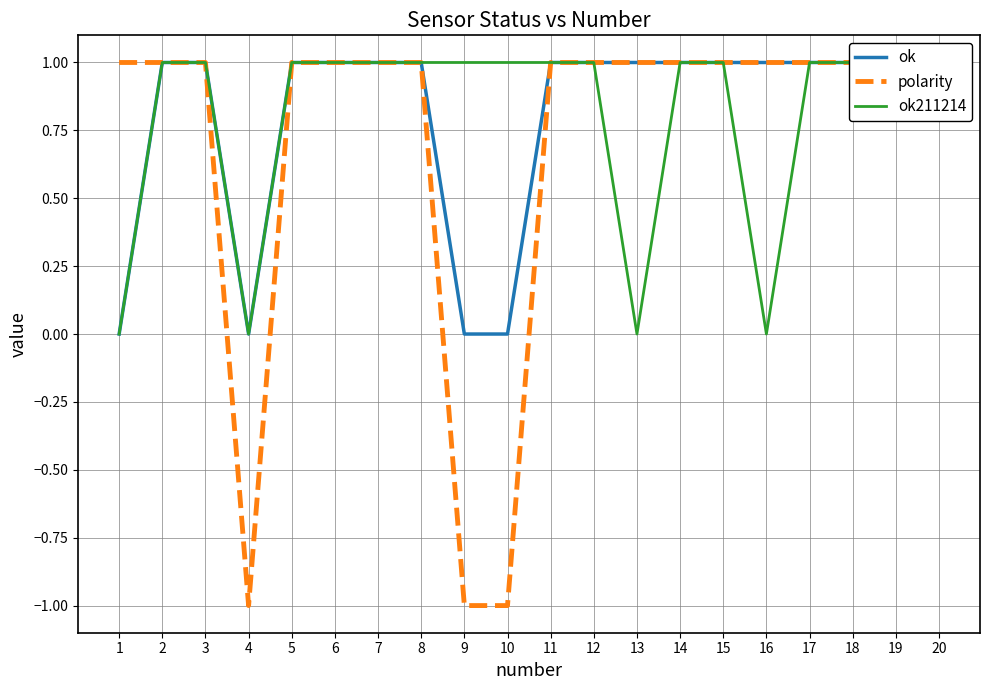

Which category has the lowest value in the polarity series?

4